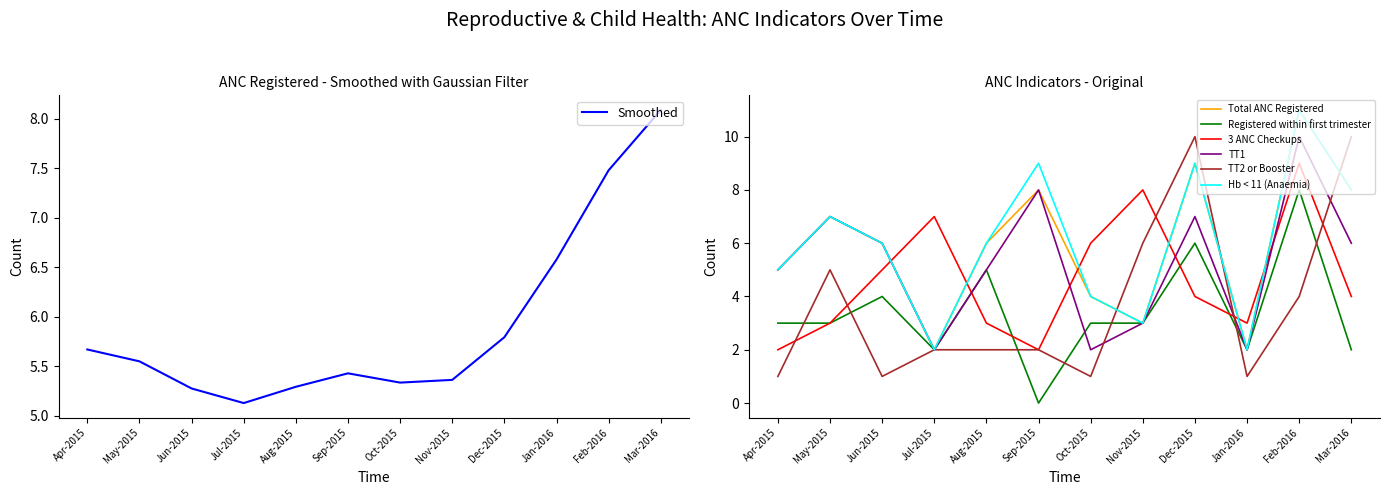

List the series in order of their peak value, highest first.

Total ANC Registered, Hb < 11 (Anaemia), TT1, TT2 or Booster, 3 ANC Checkups, Registered within first trimester